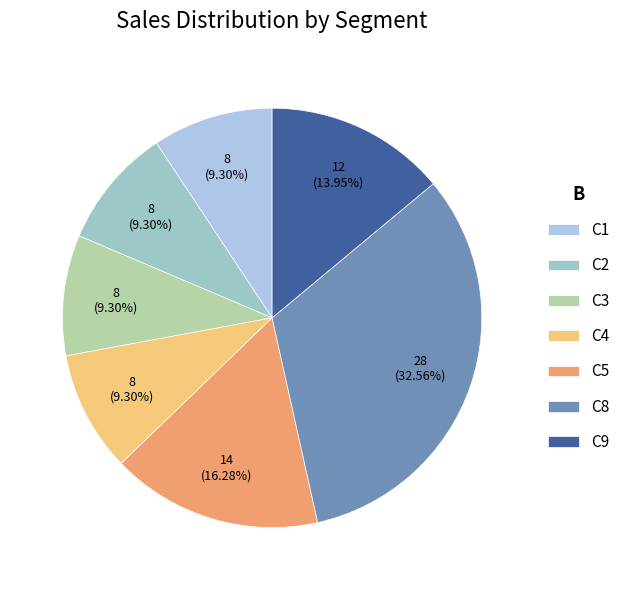

Is C5 the majority of the pie?

No